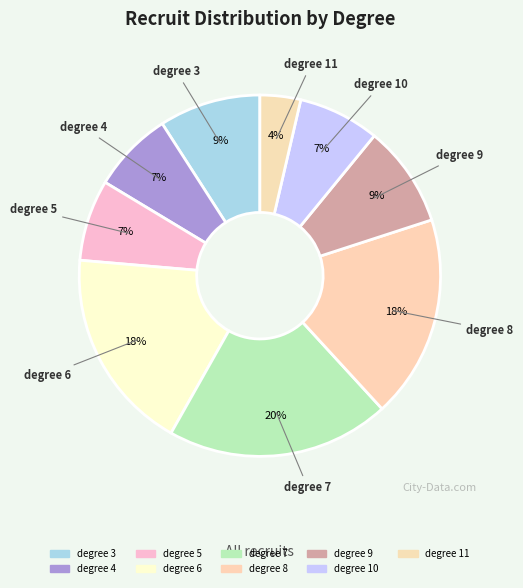

Does degree 8 represent more than half of the total?

No